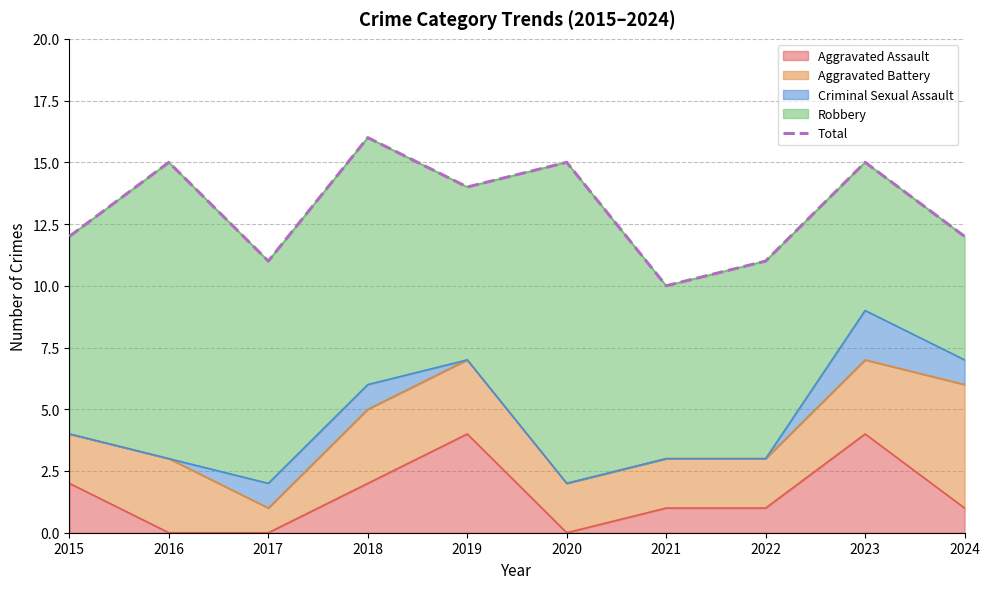

Which category has the highest value across all series?

2018